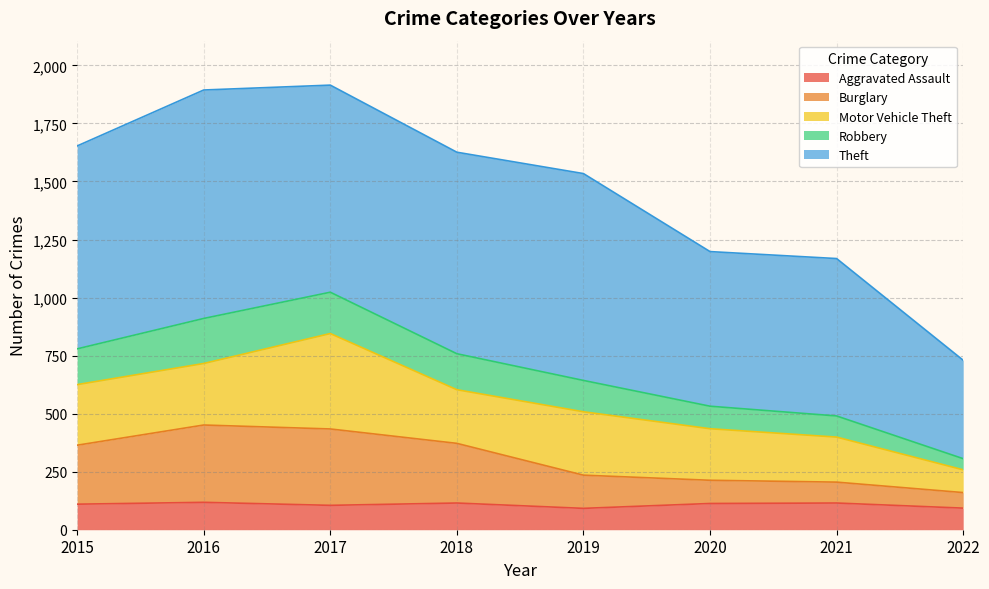

What is the minimum value for Aggravated Assault?

92